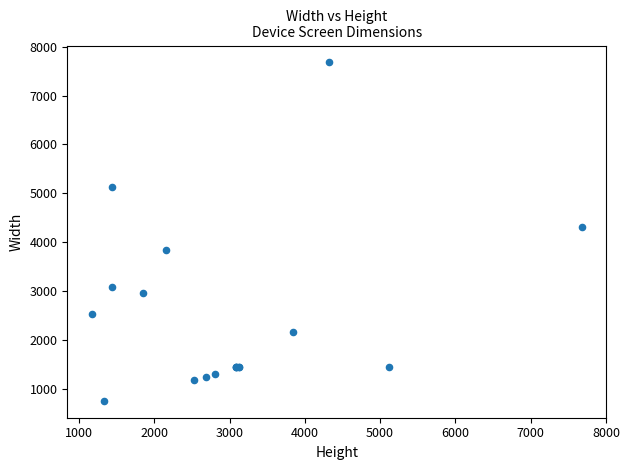

What Y value in the scatter plot is closest to 4215?

4320